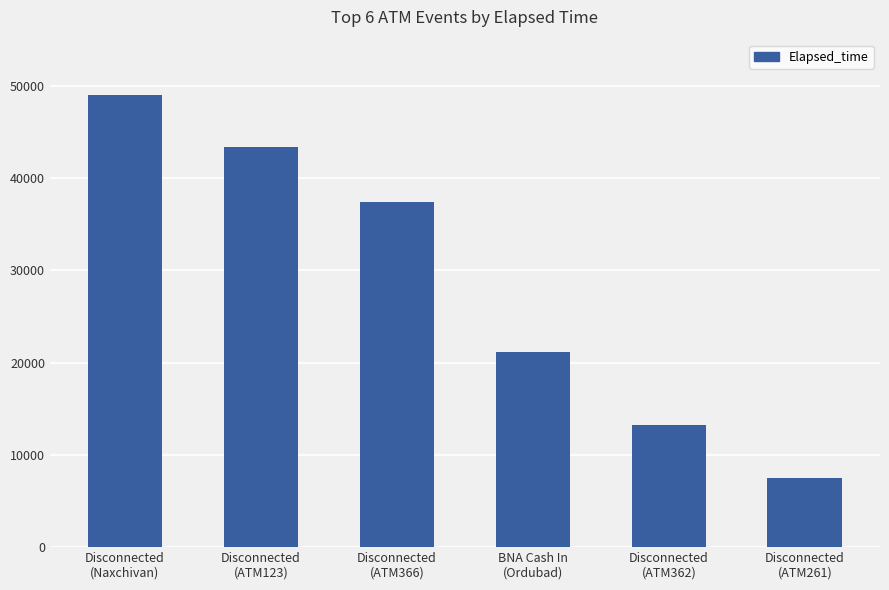

What is the value of the 1st bar from the left?

48970